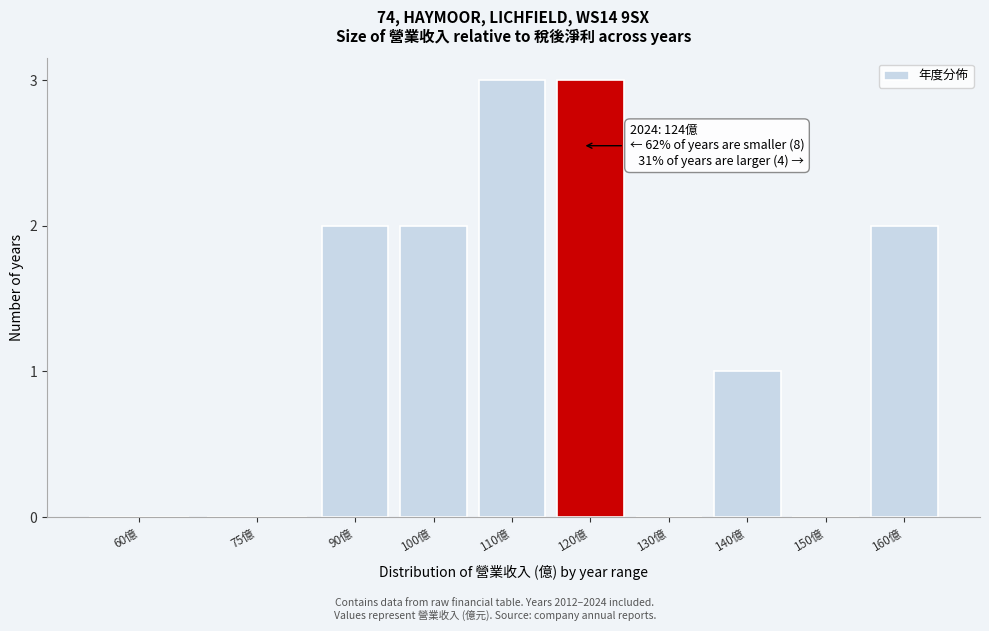

Reading left to right, what are all the values shown in this chart?

60億=0	75億=0	90億=2	100億=2	110億=3	120億=3	130億=0	140億=1	150億=0	160億=2